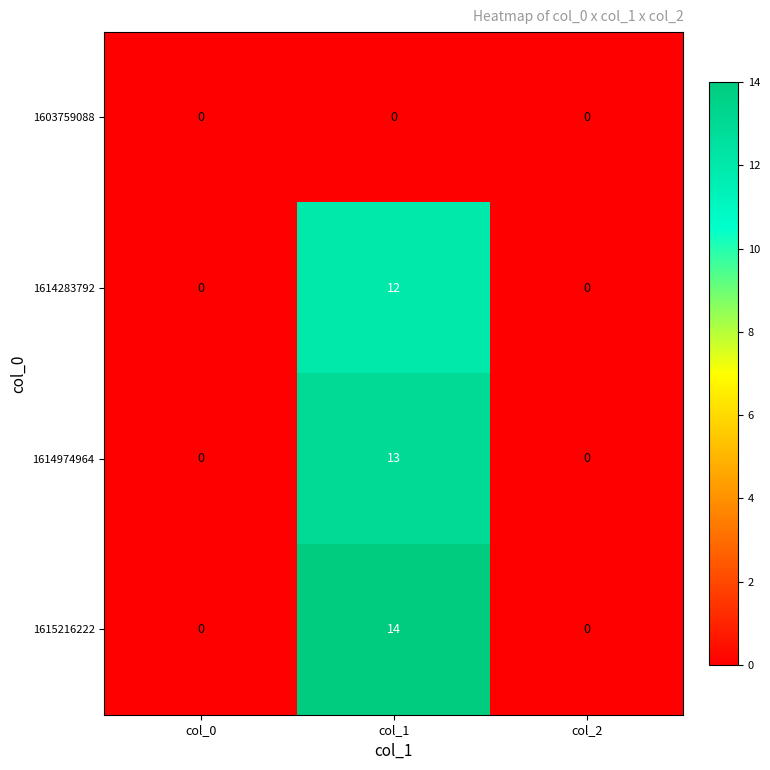

At which category is the sum across all series the highest?

col_1